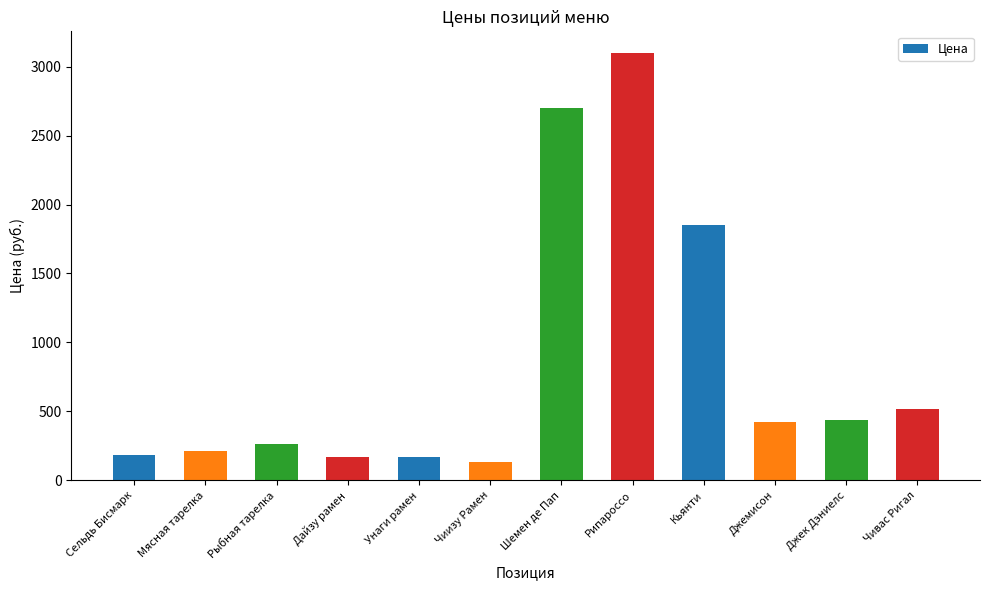

True or false: the data shows 132.9 at Чиизу Рамен.

True